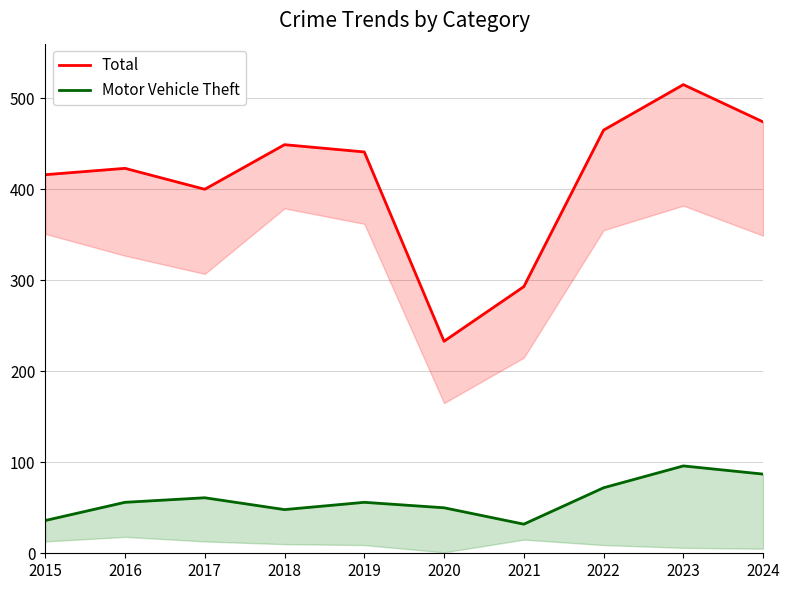

At which label is Motor Vehicle Theft closest to 64?

2017